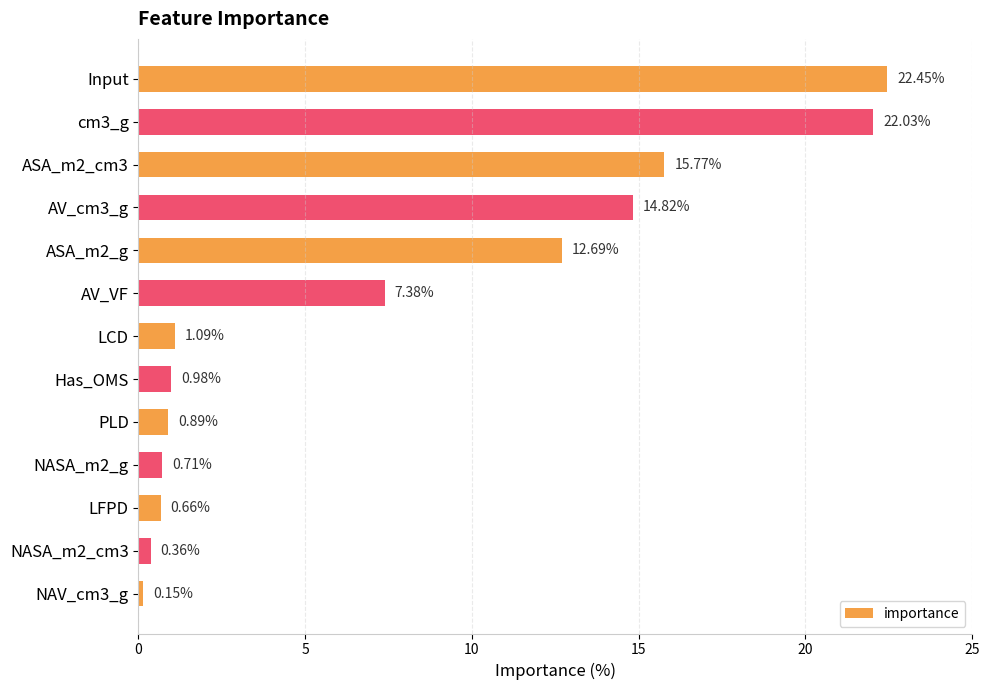

What is the change in value from AV_cm3_g to LCD?

-13.7